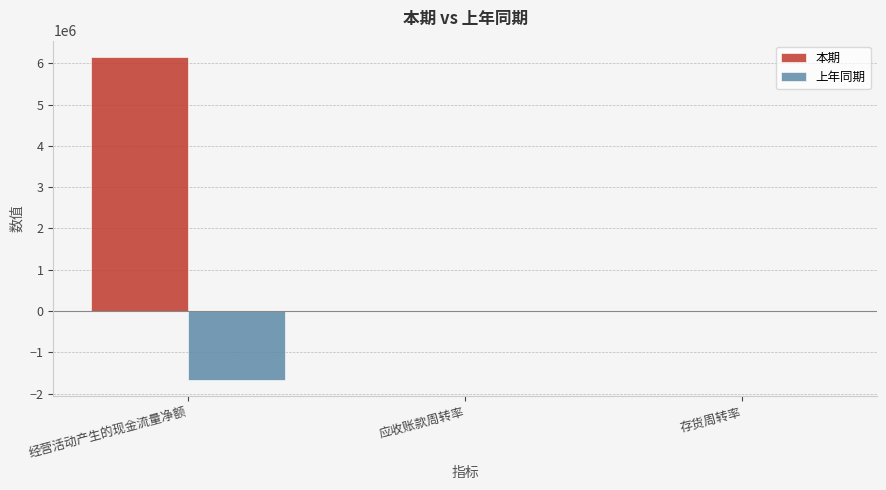

What is the sum of the 上年同期 values at 存货周转率 and 经营活动产生的现金流量净额?

-1671242.5